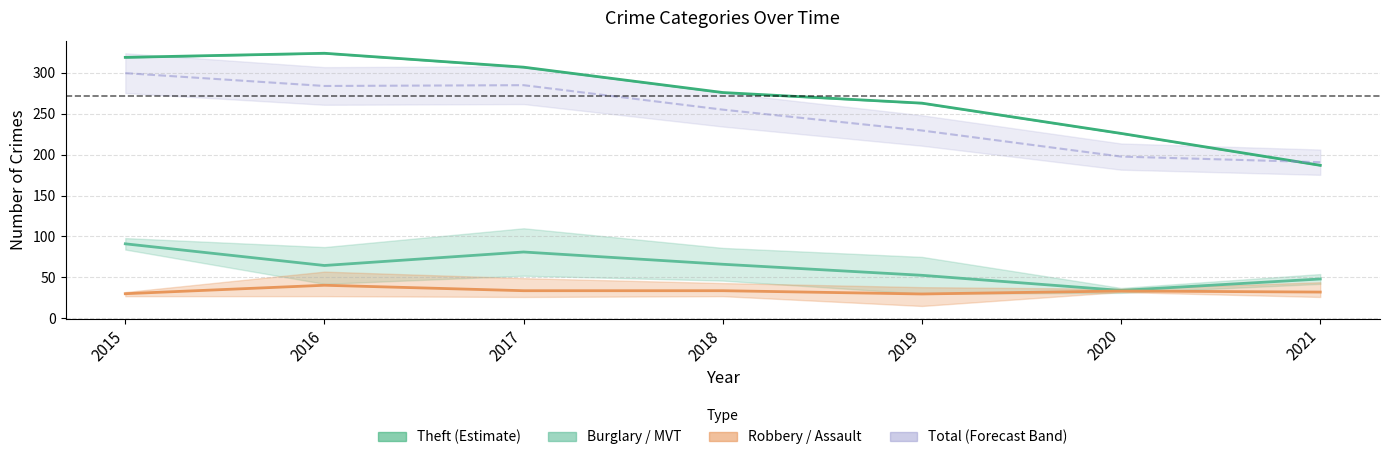

Reading right to left, transcribe all the data shown in this chart.

Theft (Estimate): 187.0	226.0	263.0	276.0	307.0	324.0	319.0
Burglary / MVT (Partial): 48.0	34.0	52.5	66.0	81.0	64.5	91.0
Robbery / Assault (Forecast): 32.0	33.3	29.7	33.7	33.7	40.3	30.0
Total (scaled, Forecast Band): 190.8	197.7	229.6	255.1	285.0	284.0	299.7